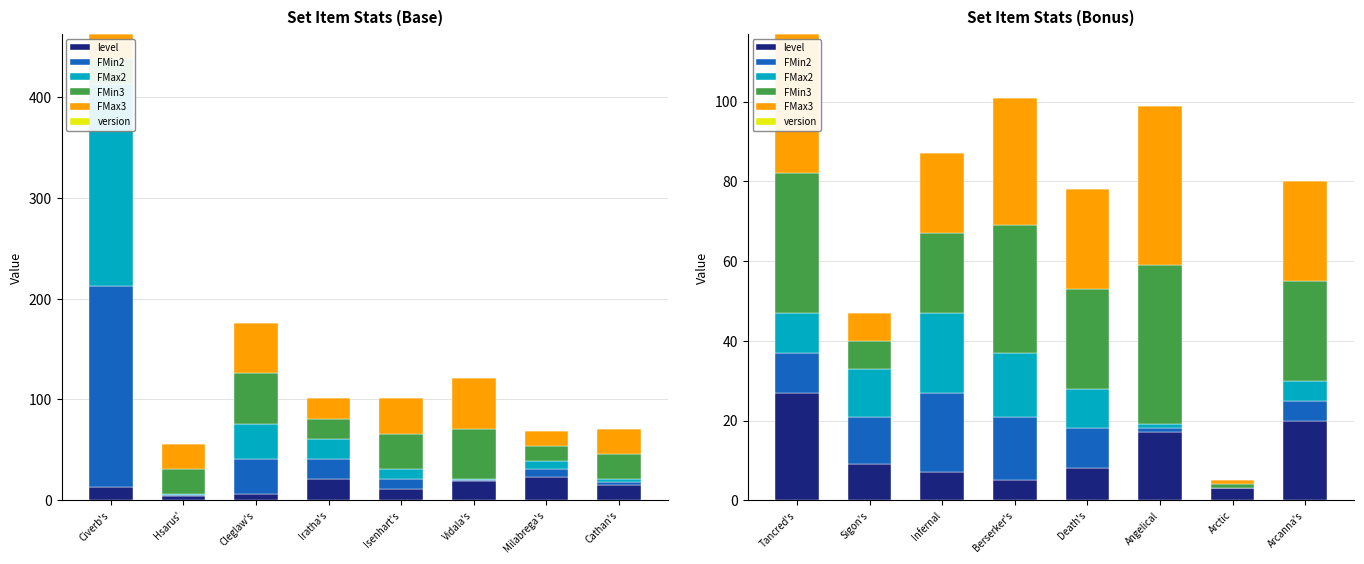

Count the FMax2 values in the range 5 to 16.

5